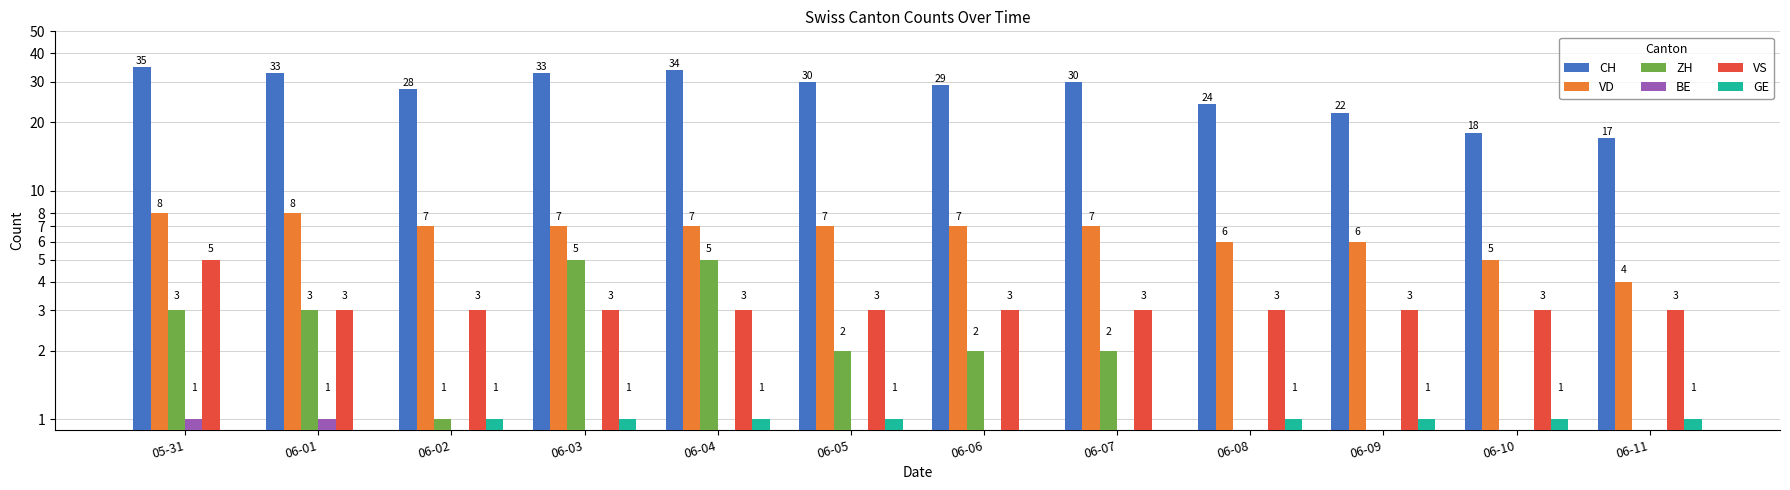

At 06-03, list the series in order from largest to smallest.

CH, VD, ZH, VS, GE, BE